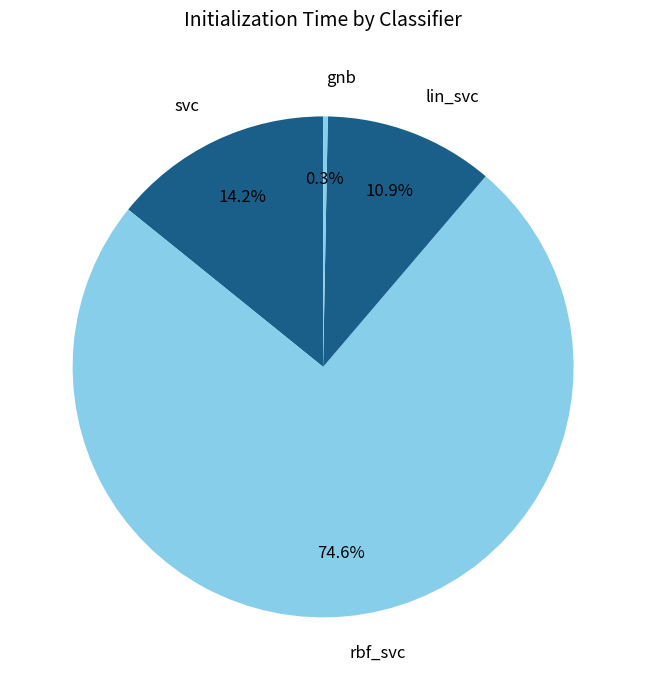

Which has a higher value, rbf_svc or svc?

rbf_svc